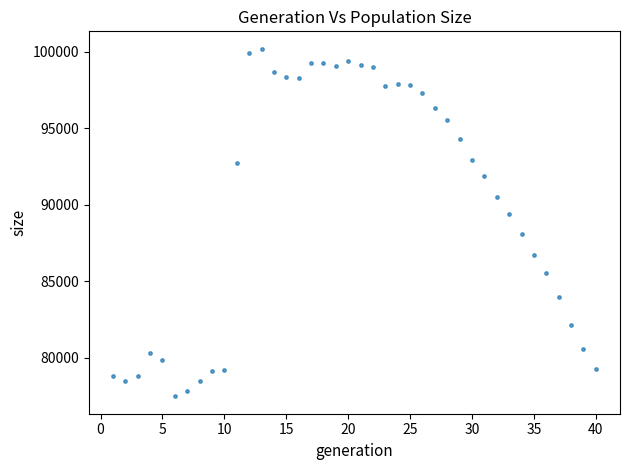

What is the range of Y values (max minus min)?

22735